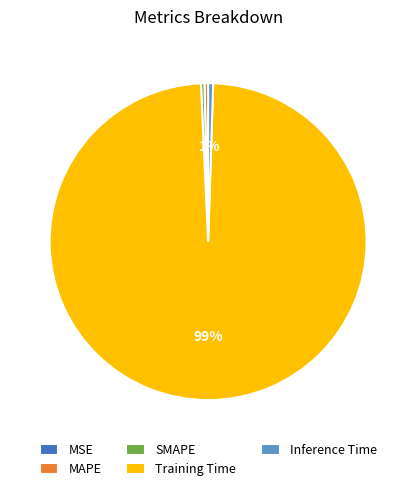

Is SMAPE the majority of the pie?

No